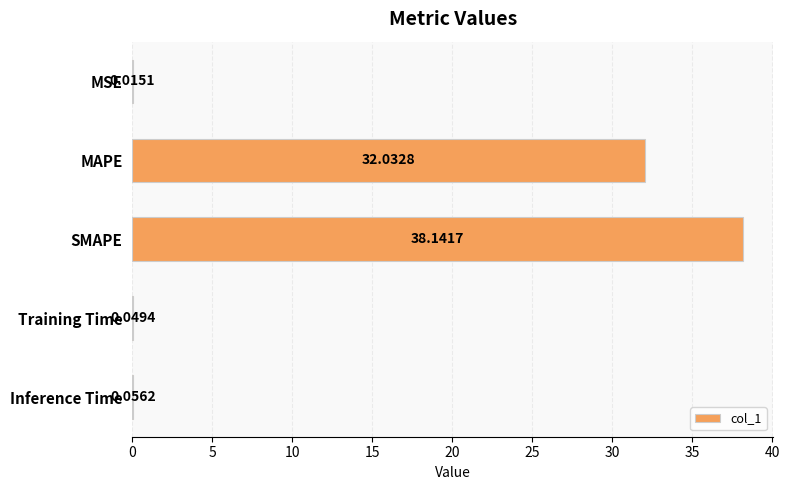

Are the bars horizontal?

Yes